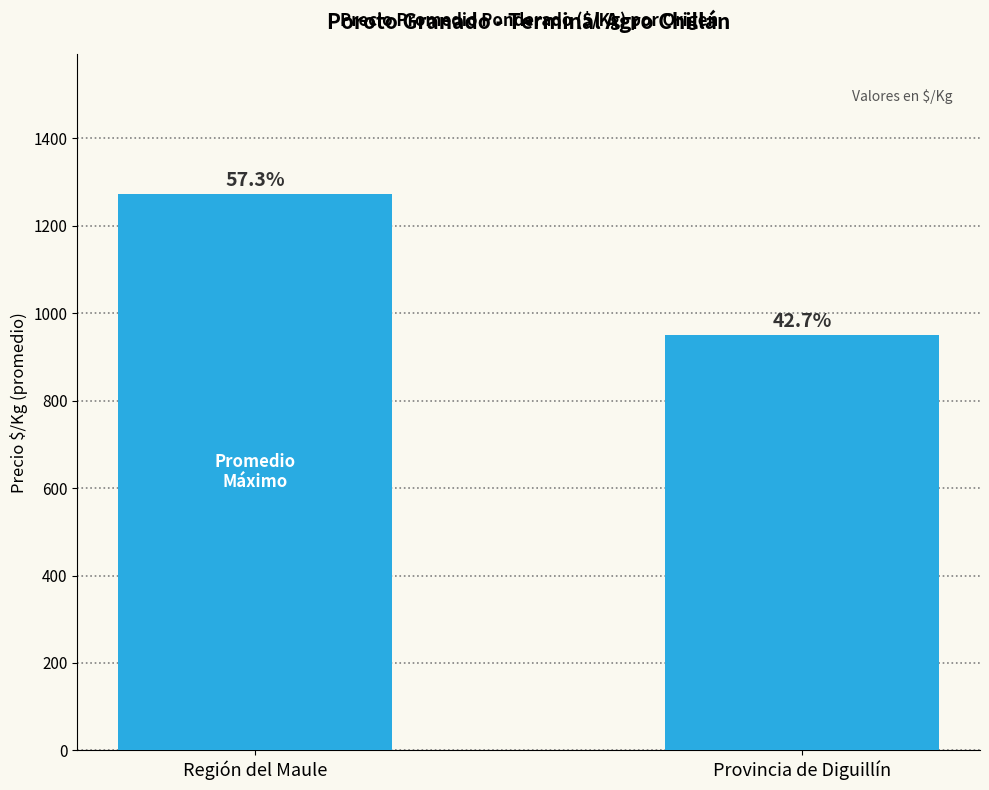

Are the bars horizontal?

No